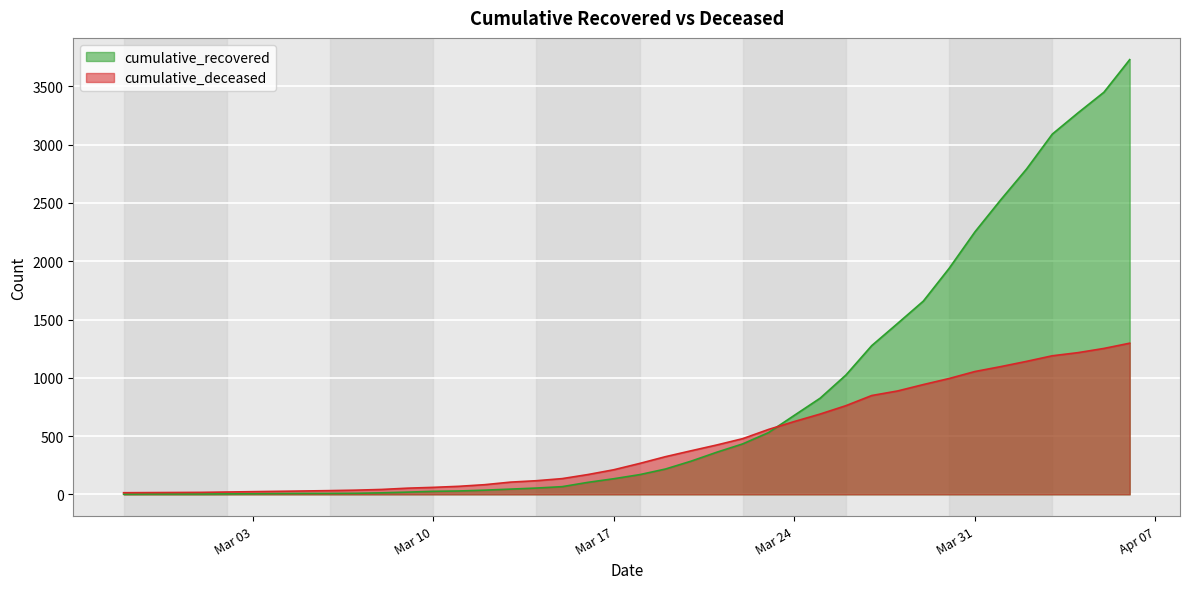

What is the label of the 34th point from the right?

2020-03-04